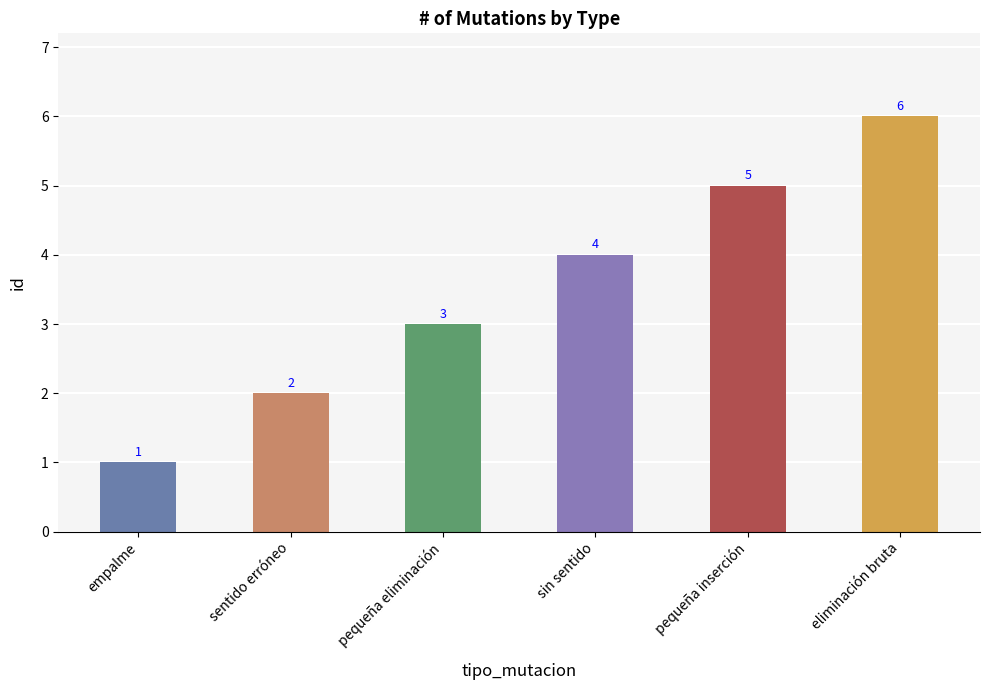

What is the label of the 6th bar from the left?

eliminación bruta